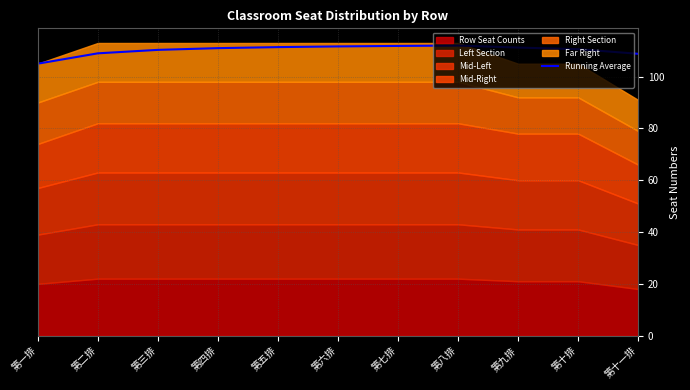

What is the change in value from 第一排 to 第十一排?

+3.8